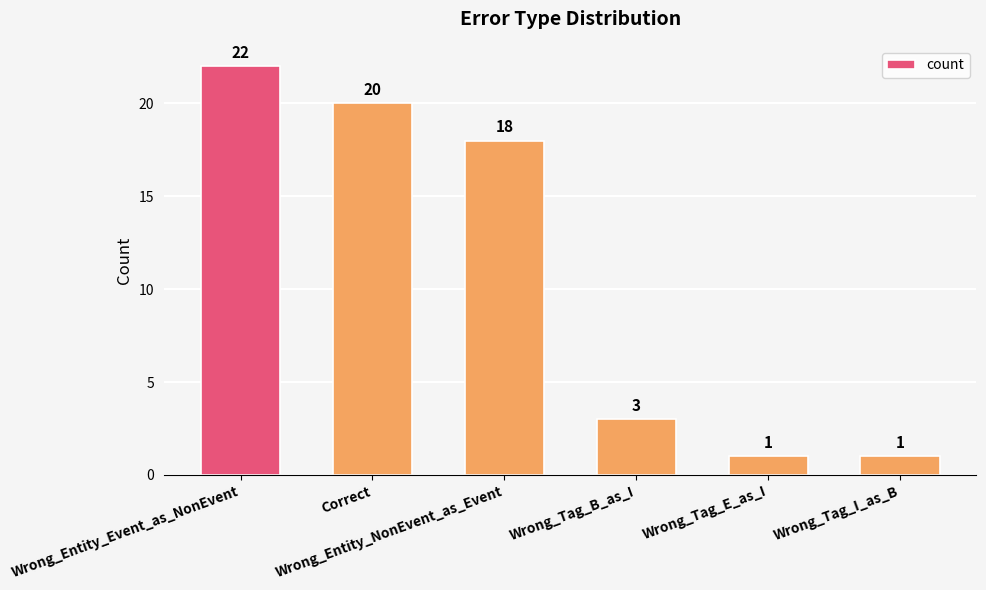

What is the difference between the values at Wrong_Entity_Event_as_NonEvent and Wrong_Tag_I_as_B?

21